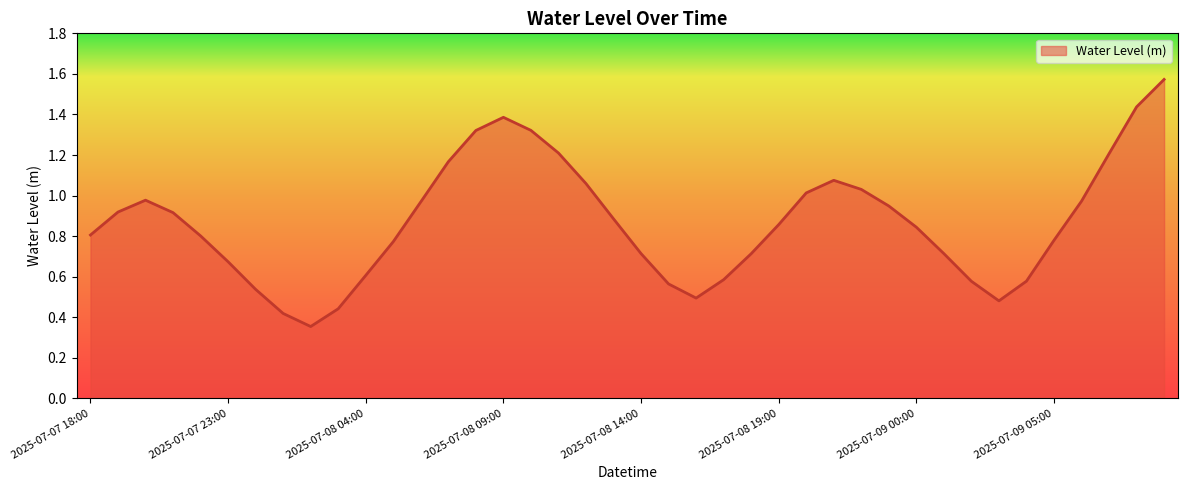

Does the chart have visible grid lines?

No